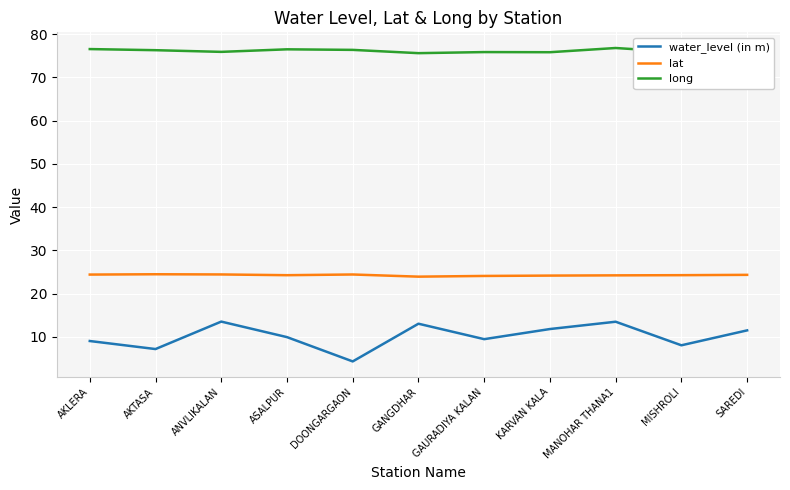

What is the minimum value shown in the chart?

4.3